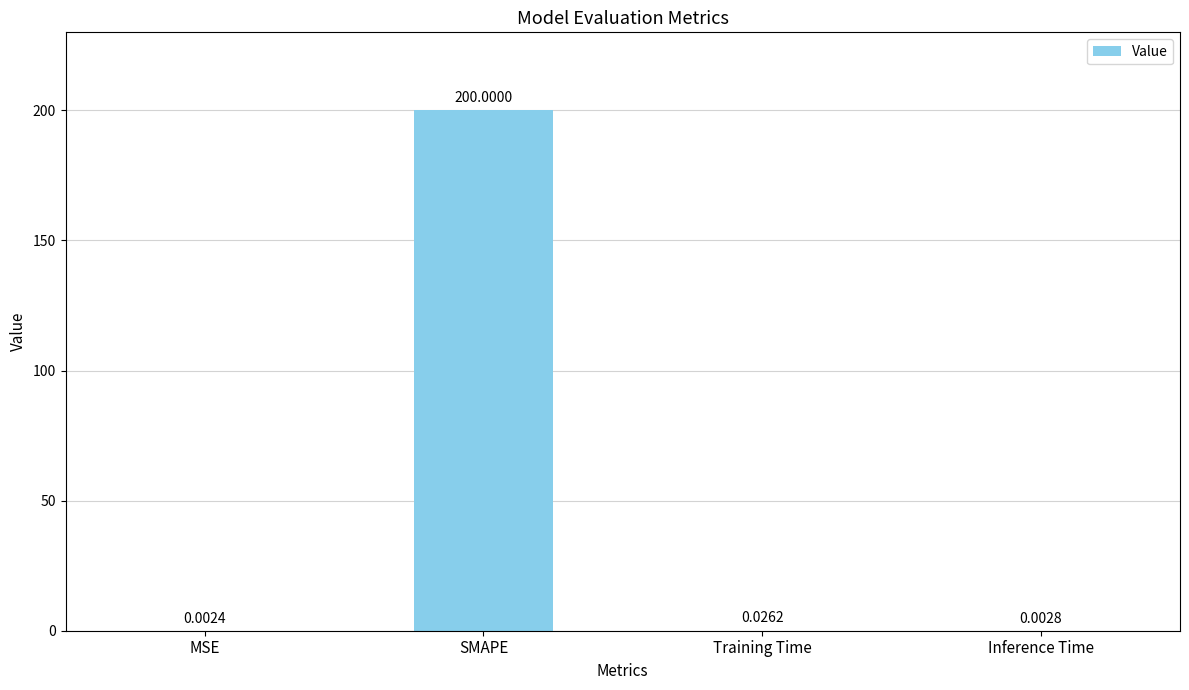

How many distinct data groups are displayed?

1